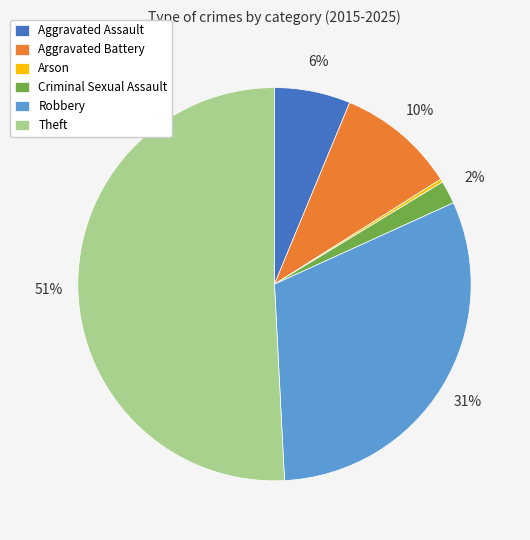

True or false: Aggravated Battery accounts for 10% of the total.

True